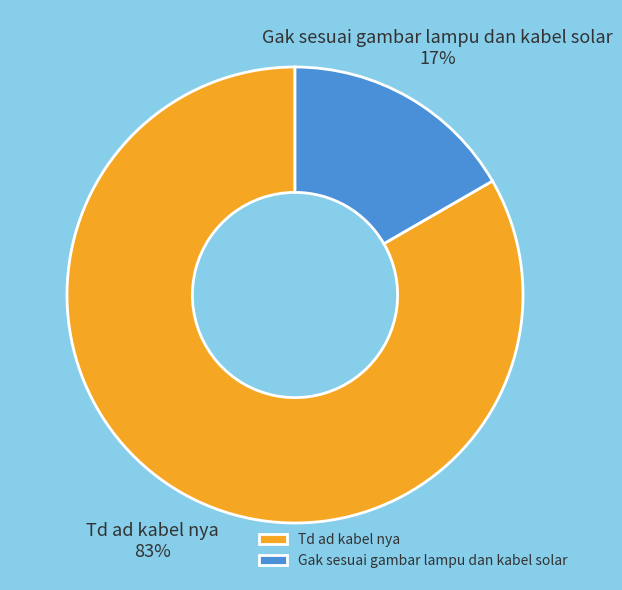

To the nearest percent, what is the average slice percentage?

50%